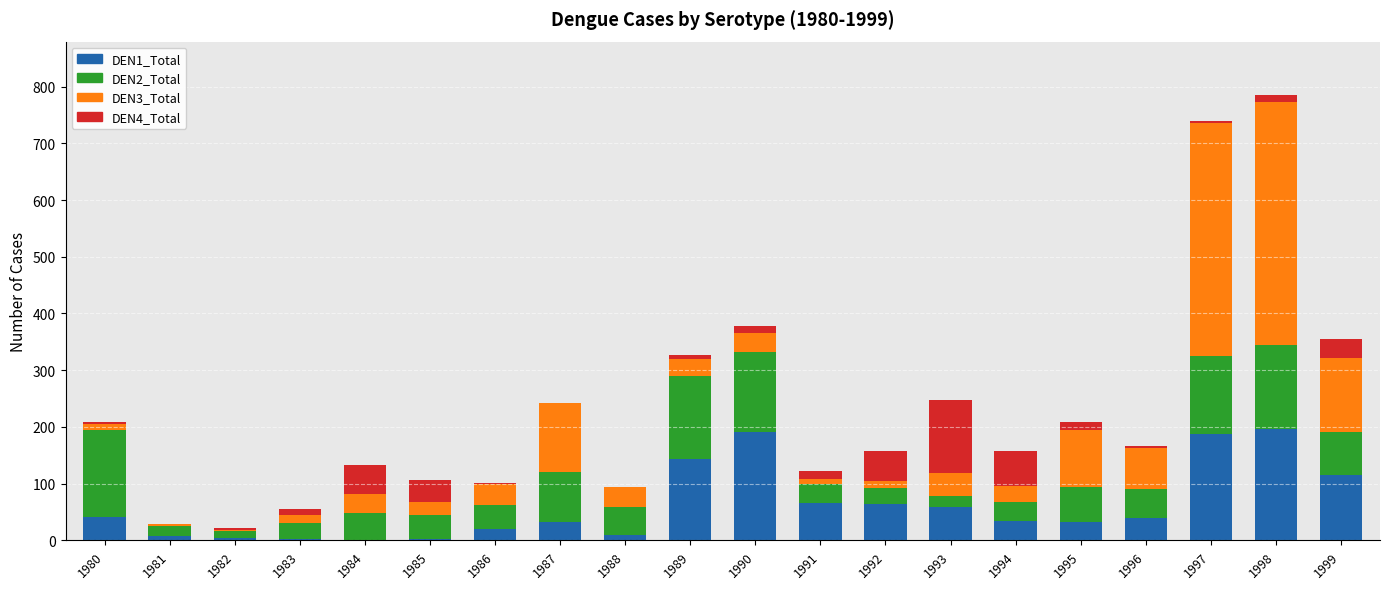

How many data points does each series have?

20